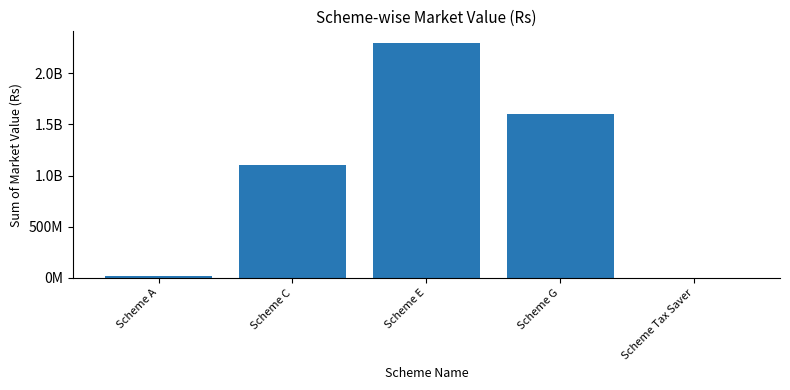

How many values exceed 1106410060?

3